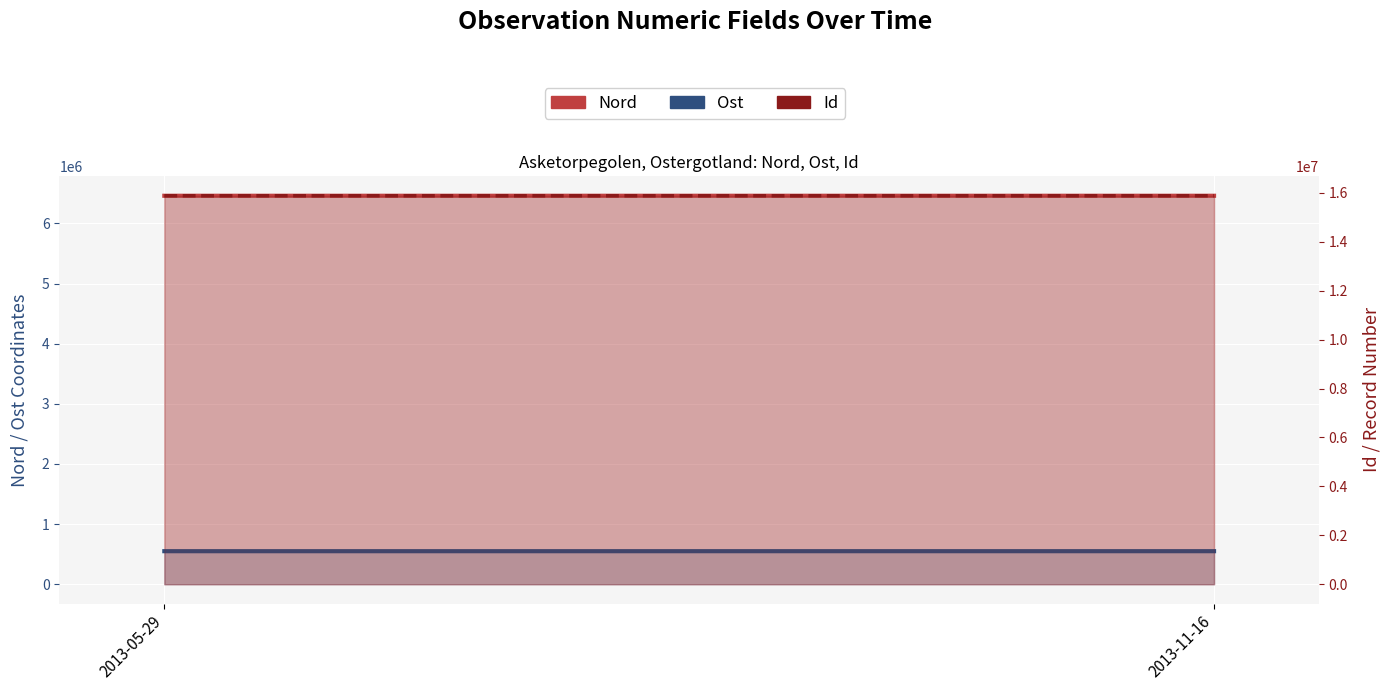

At how many categories does at least one series exceed 4578606?

2